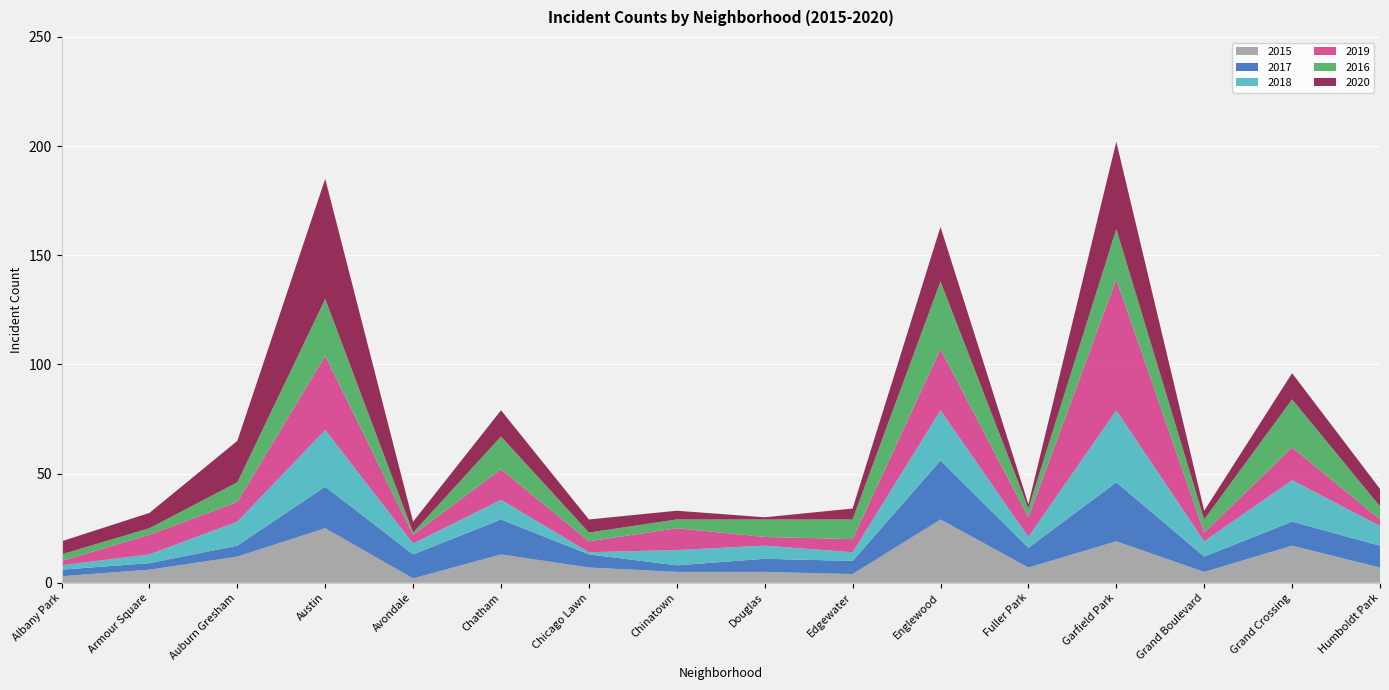

Reading left to right, transcribe all the data shown in this chart.

2015: 3	6	12	25	2	13	7	5	5	4	29	7	19	5	17	7
2017: 3	3	5	19	11	16	6	3	6	6	27	9	27	7	11	10
2018: 2	4	11	26	5	9	1	7	6	4	23	5	33	7	19	9
2019: 2	9	9	34	4	14	5	10	4	6	28	9	60	4	15	3
2016: 3	3	9	26	1	15	4	4	8	9	31	4	23	6	22	6
2020: 6	7	19	55	5	12	6	4	1	5	25	2	40	4	12	8